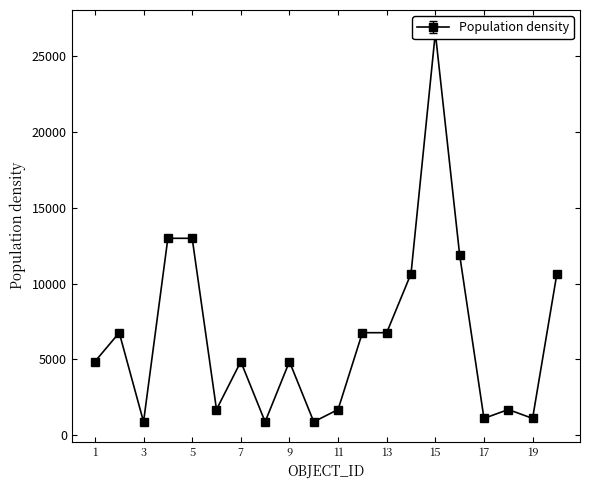

Where is the data nearest to the value 13715?

4